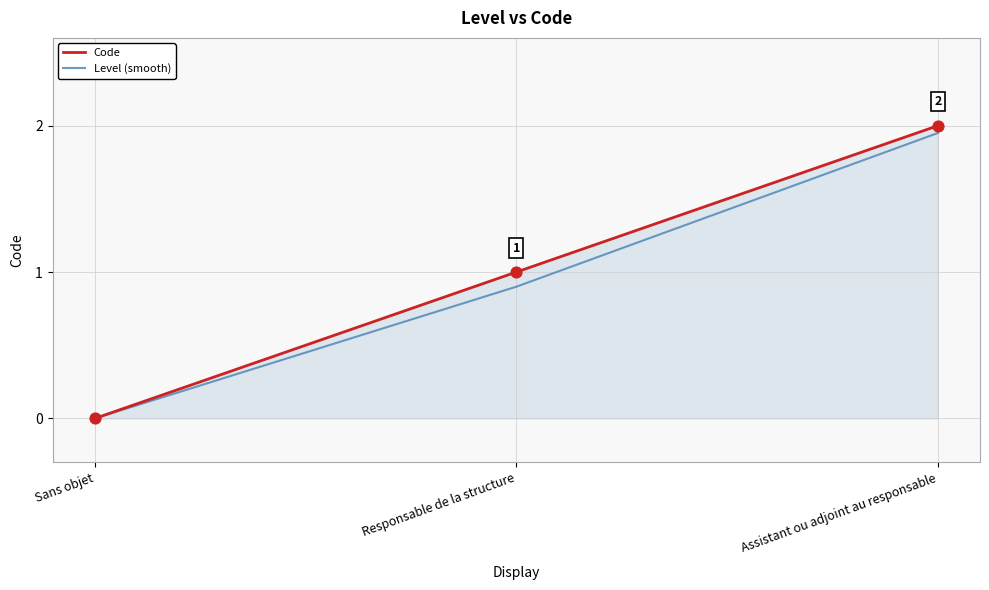

Which series has the widest spread of values?

Code